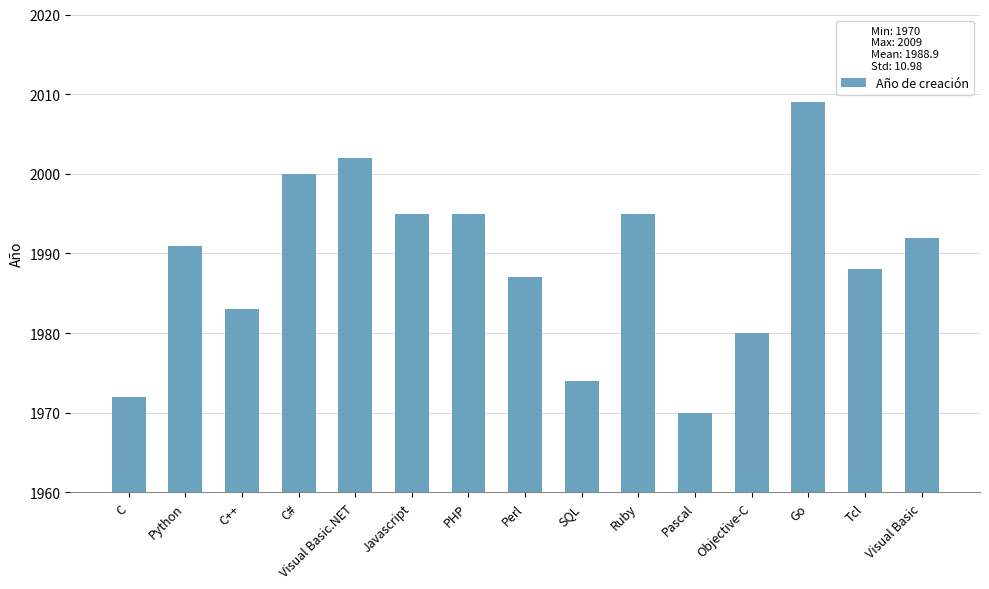

Reading right to left, extract all data points from this chart.

1992	1988	2009	1980	1970	1995	1974	1987	1995	1995	2002	2000	1983	1991	1972